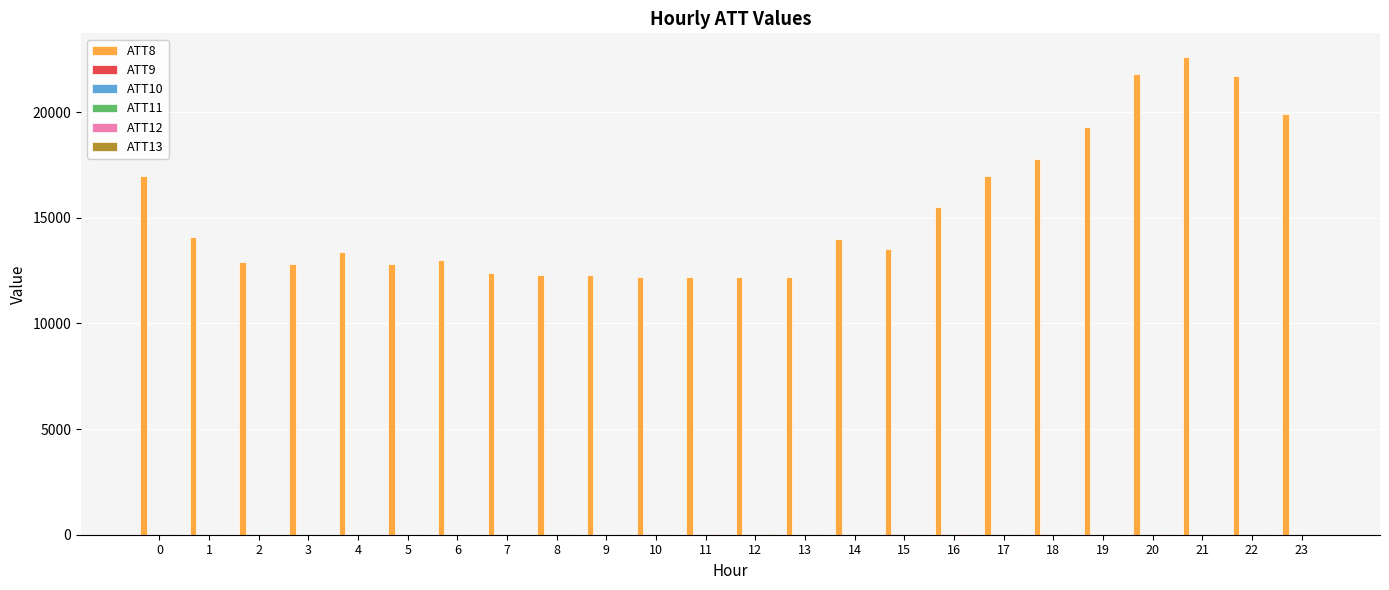

What is the maximum value shown in the chart?

22600.0